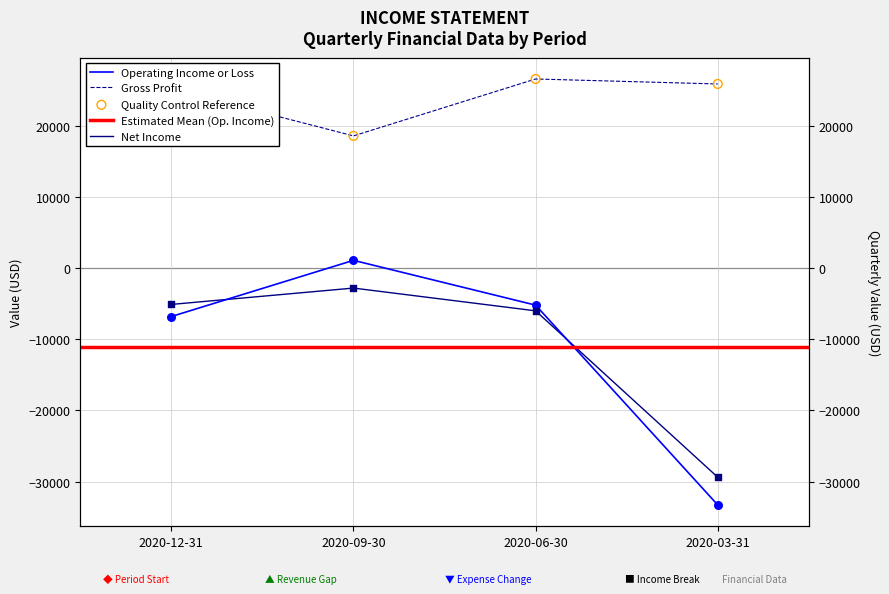

Is the value of Net Income at 2020-06-30 greater than the value of Gross Profit at 2020-12-31?

No